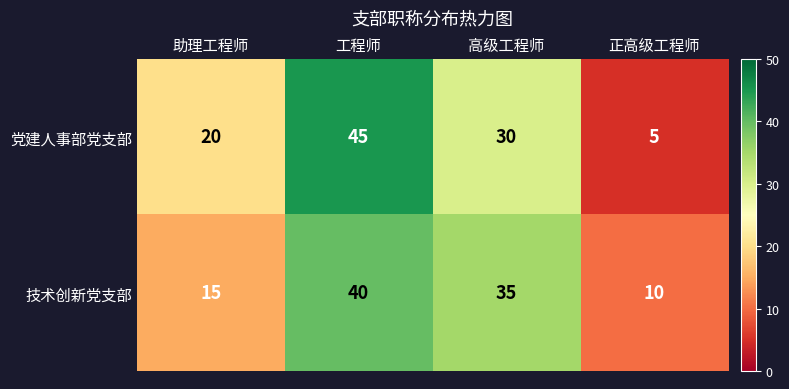

Which series has the largest range (max minus min)?

党建人事部党支部